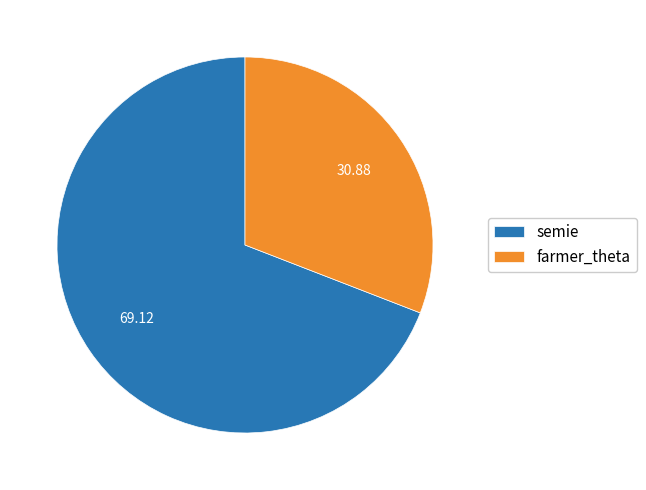

The semie slice represents 69% of the pie. True or false?

True